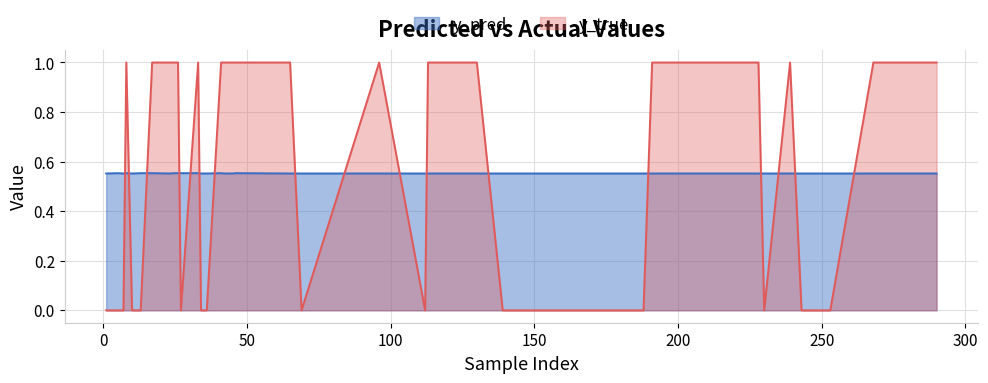

Rank the categories by y_pred value from highest to lowest.

5, 8, 13, 17, 25, 26, 27, 33, 41, 46, 1, 7, 10, 23, 34, 35, 36, 42, 45, 65